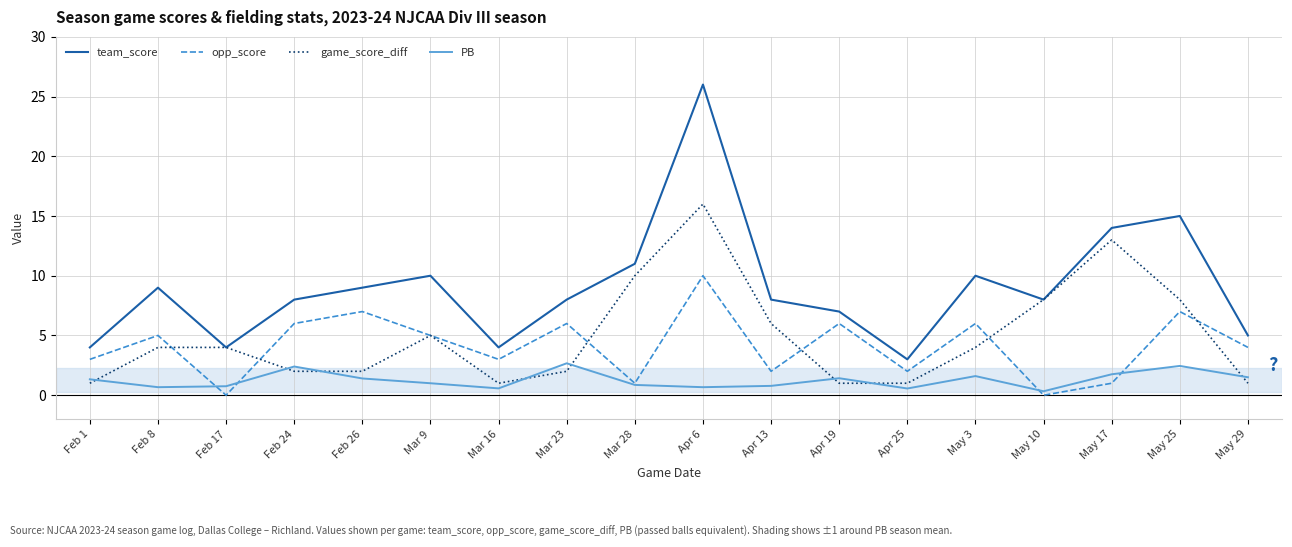

What is the total value across all series at May 17?

29.8